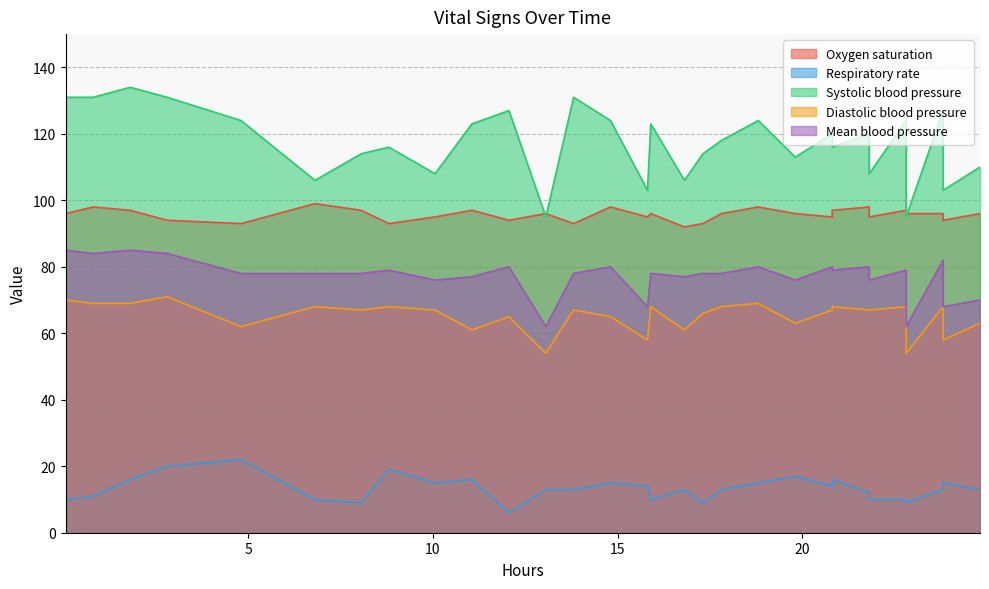

How many data points in Oxygen saturation are above 96?

10